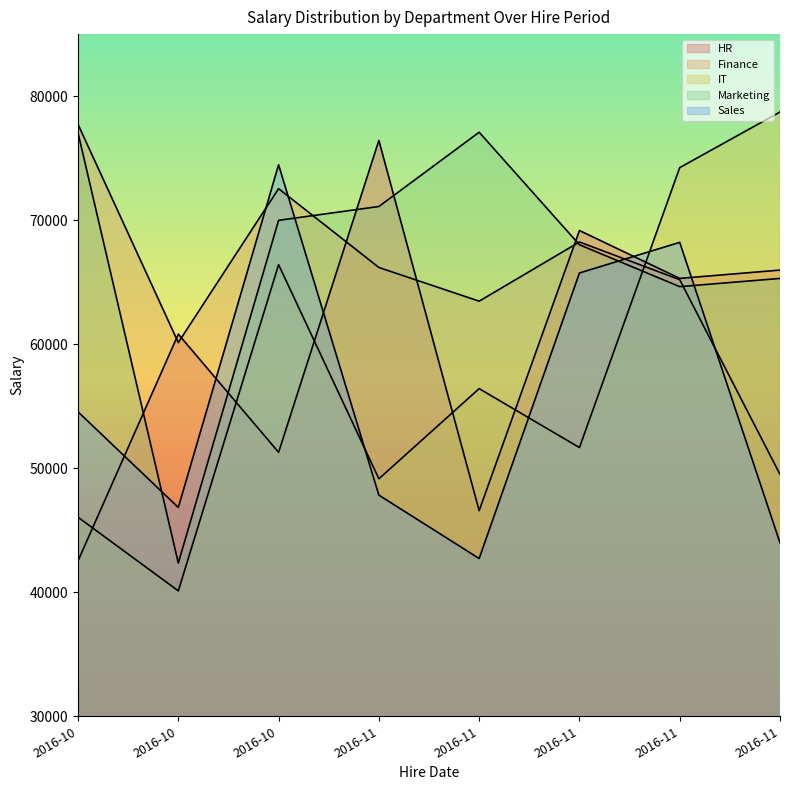

True or false: Marketing has a value of 71101 at 2016-11.

True